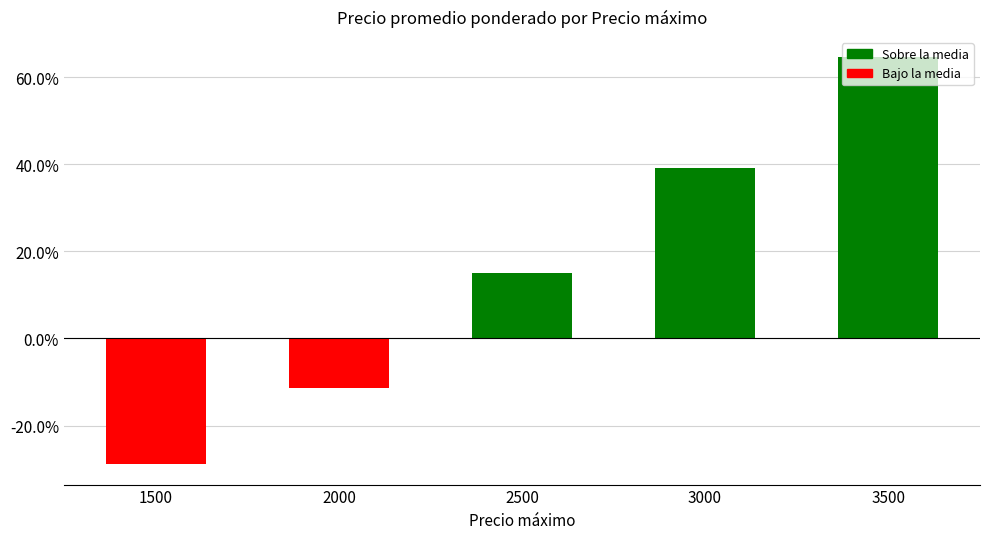

How many bars are there in total?

5